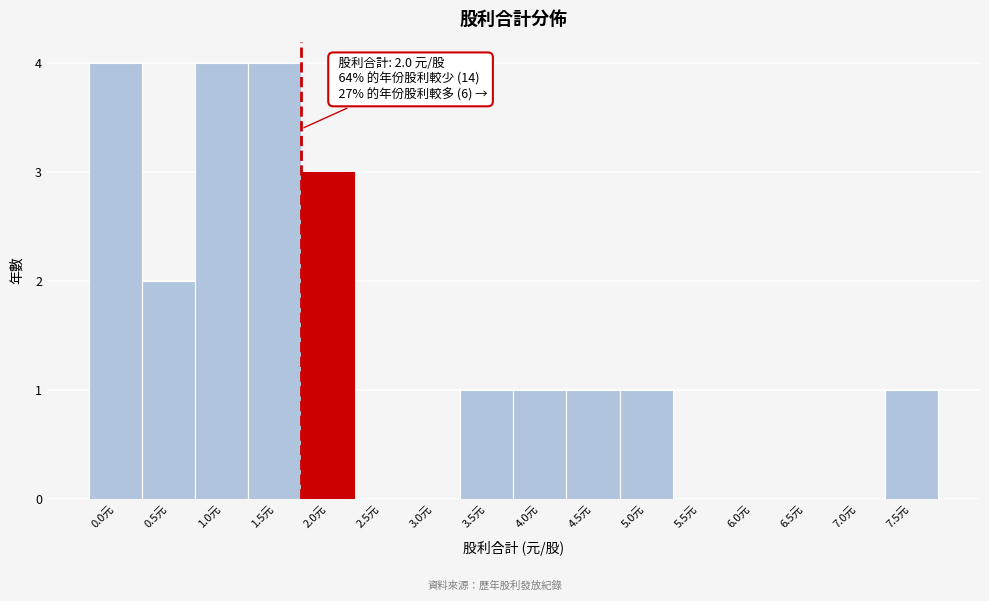

Reading right to left, extract all data points from this chart.

7.5元=1	7.0元=0	6.5元=0	6.0元=0	5.5元=0	5.0元=1	4.5元=1	4.0元=1	3.5元=1	3.0元=0	2.5元=0	2.0元=3	1.5元=4	1.0元=4	0.5元=2	0.0元=4